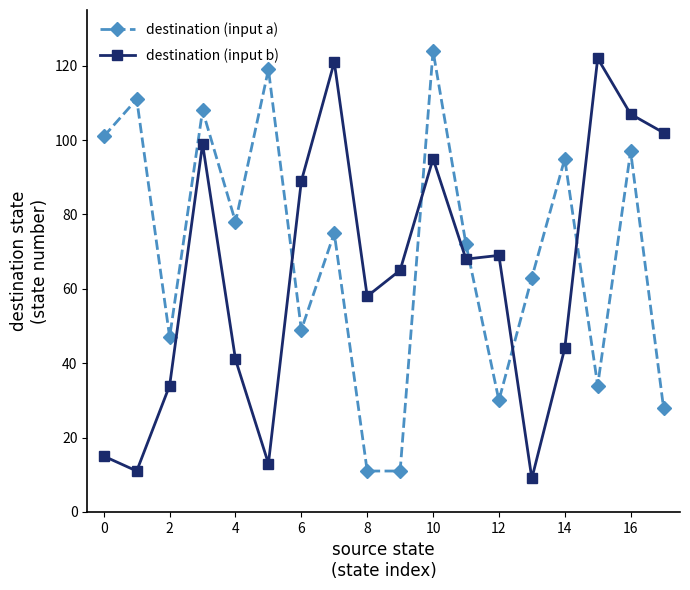

How many intersections are there between destination (input b) and destination (input a)?

5